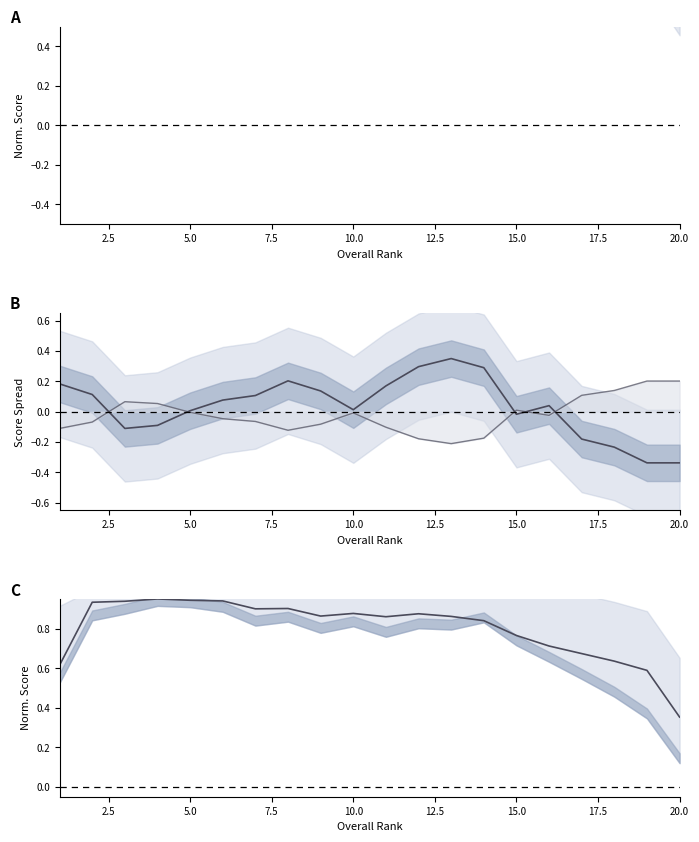

What is the smallest value displayed?

-0.3